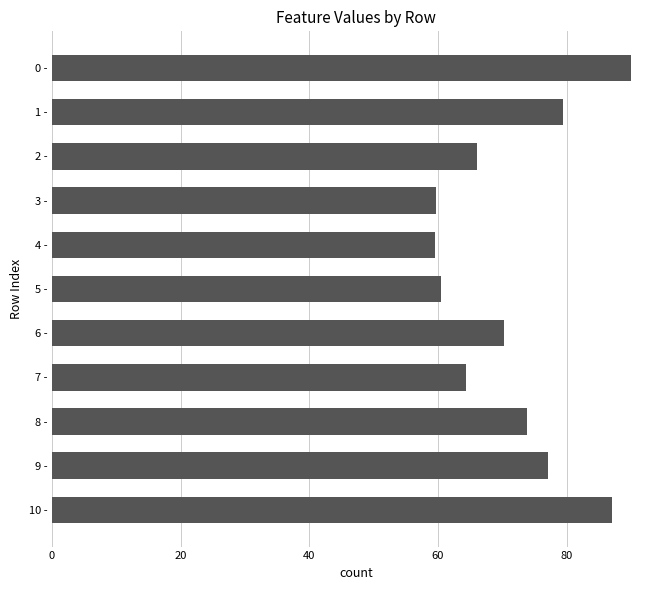

True or false: the data shows 24.9 at 0 -.

False